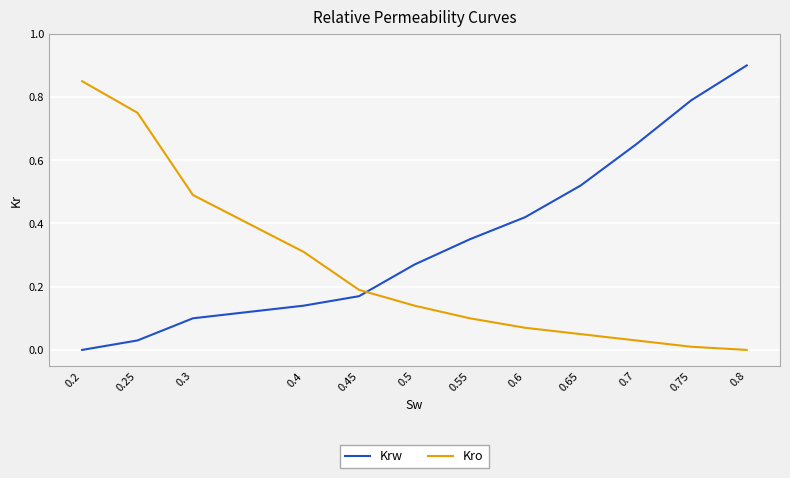

Which series has the largest total across all categories?

Krw